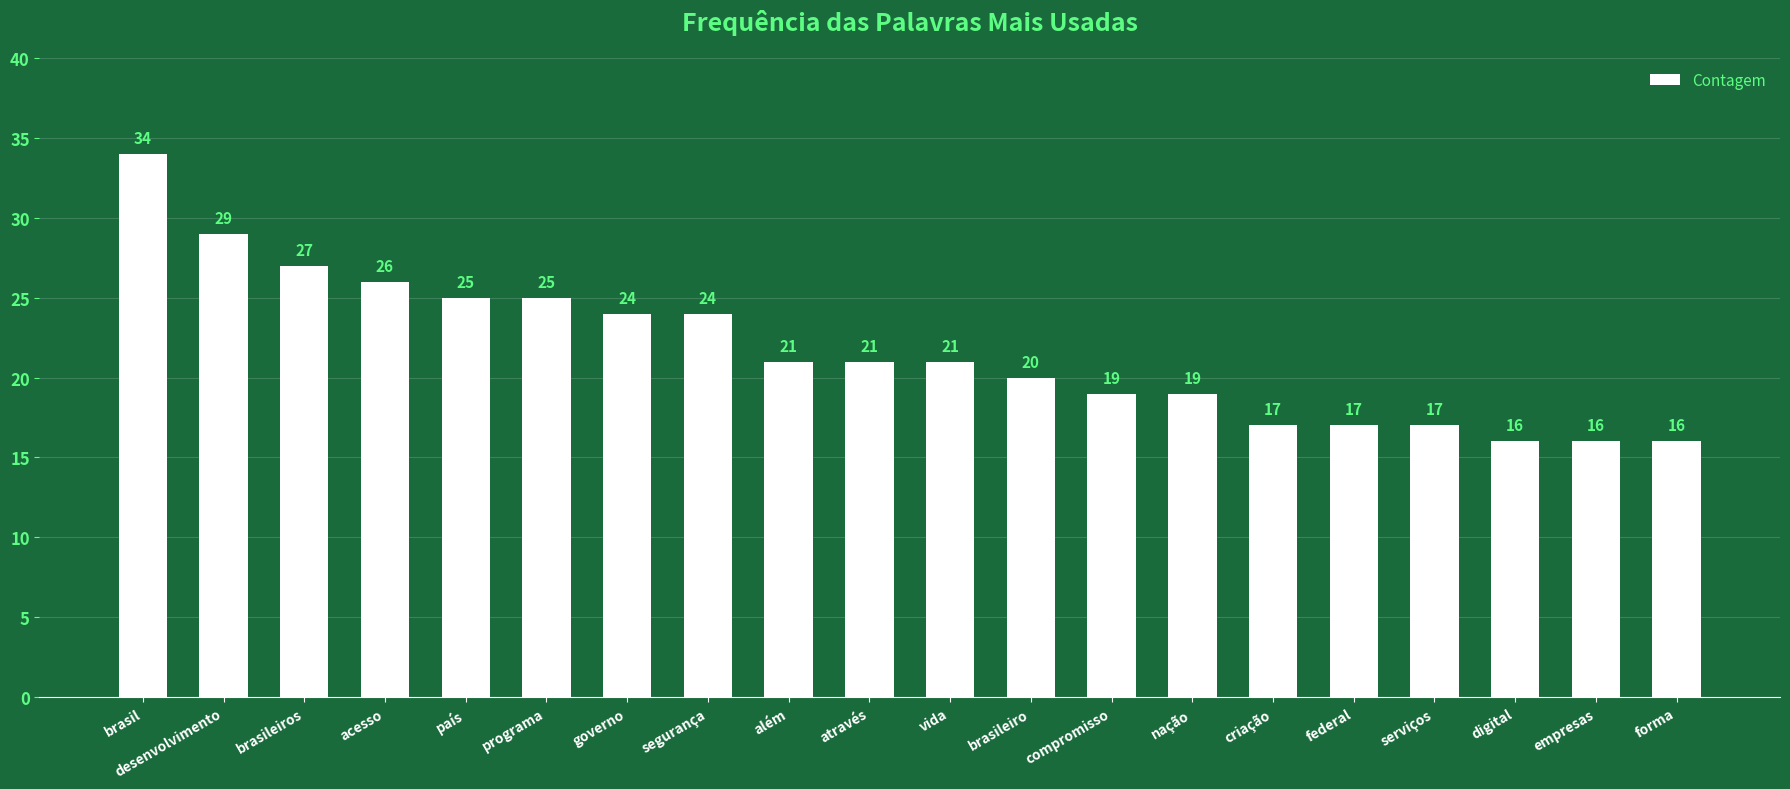

Count the number of data series in this chart.

1